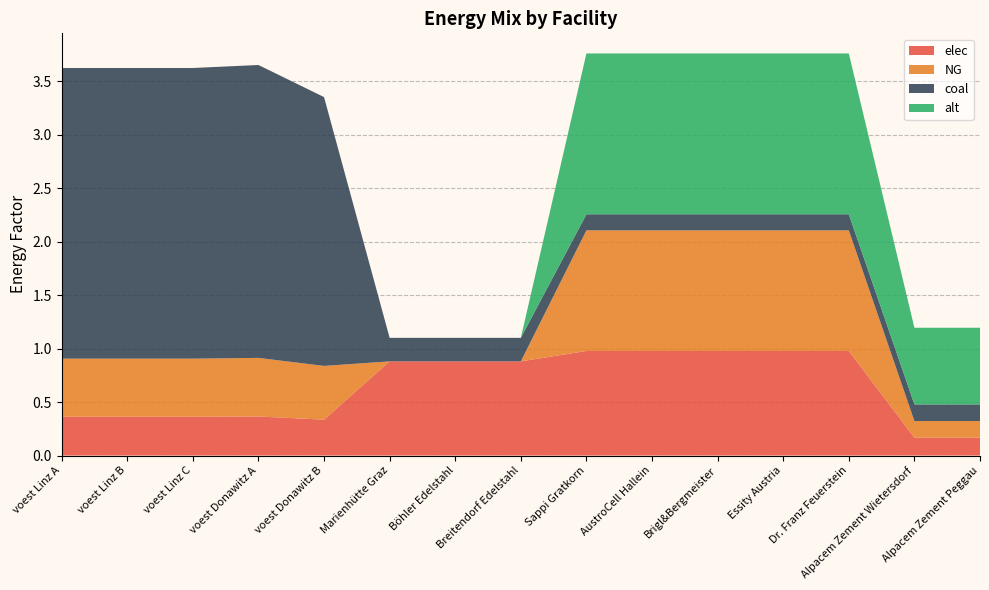

Reading right to left, extract all data points from this chart.

elec: Alpacem Zement Peggau=0.2	Alpacem Zement Wietersdorf=0.2	Dr. Franz Feuerstein=1.0	Essity Austria=1.0	Brigl&Bergmeister=1.0	AustroCell Hallein=1.0	Sappi Gratkorn=1.0	Breitendorf Edelstahl=0.9	Böhler Edelstahl=0.9	Marienhütte Graz=0.9	voest Donawitz B=0.3	voest Donawitz A=0.4	voest Linz C=0.4	voest Linz B=0.4	voest Linz A=0.4
NG: Alpacem Zement Peggau=0.2	Alpacem Zement Wietersdorf=0.2	Dr. Franz Feuerstein=1.1	Essity Austria=1.1	Brigl&Bergmeister=1.1	AustroCell Hallein=1.1	Sappi Gratkorn=1.1	Breitendorf Edelstahl=0.0	Böhler Edelstahl=0.0	Marienhütte Graz=0.0	voest Donawitz B=0.5	voest Donawitz A=0.5	voest Linz C=0.5	voest Linz B=0.5	voest Linz A=0.5
coal: Alpacem Zement Peggau=0.2	Alpacem Zement Wietersdorf=0.2	Dr. Franz Feuerstein=0.2	Essity Austria=0.2	Brigl&Bergmeister=0.2	AustroCell Hallein=0.2	Sappi Gratkorn=0.2	Breitendorf Edelstahl=0.2	Böhler Edelstahl=0.2	Marienhütte Graz=0.2	voest Donawitz B=2.5	voest Donawitz A=2.7	voest Linz C=2.7	voest Linz B=2.7	voest Linz A=2.7
alt: Alpacem Zement Peggau=0.7	Alpacem Zement Wietersdorf=0.7	Dr. Franz Feuerstein=1.5	Essity Austria=1.5	Brigl&Bergmeister=1.5	AustroCell Hallein=1.5	Sappi Gratkorn=1.5	Breitendorf Edelstahl=0.0	Böhler Edelstahl=0.0	Marienhütte Graz=0.0	voest Donawitz B=0.0	voest Donawitz A=0.0	voest Linz C=0.0	voest Linz B=0.0	voest Linz A=0.0